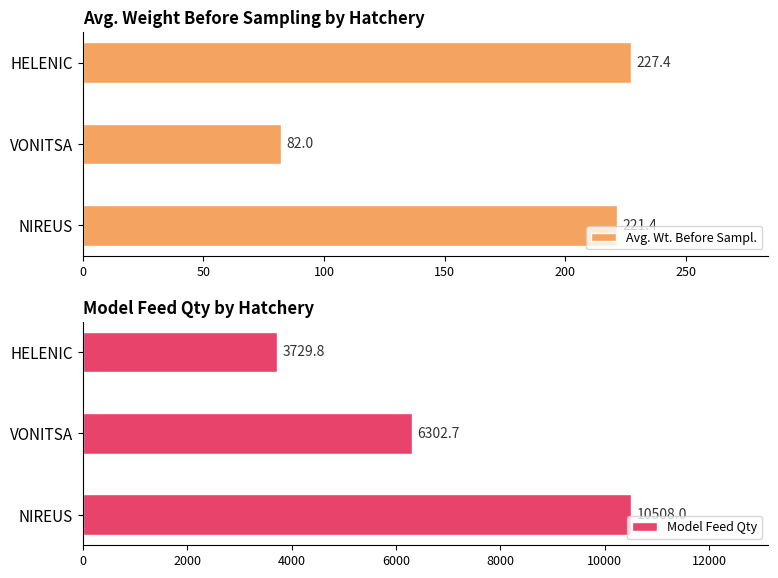

Rank the categories by Avg. Wt. Before Sampl. value from lowest to highest.

VONITSA, NIREUS, HELENIC